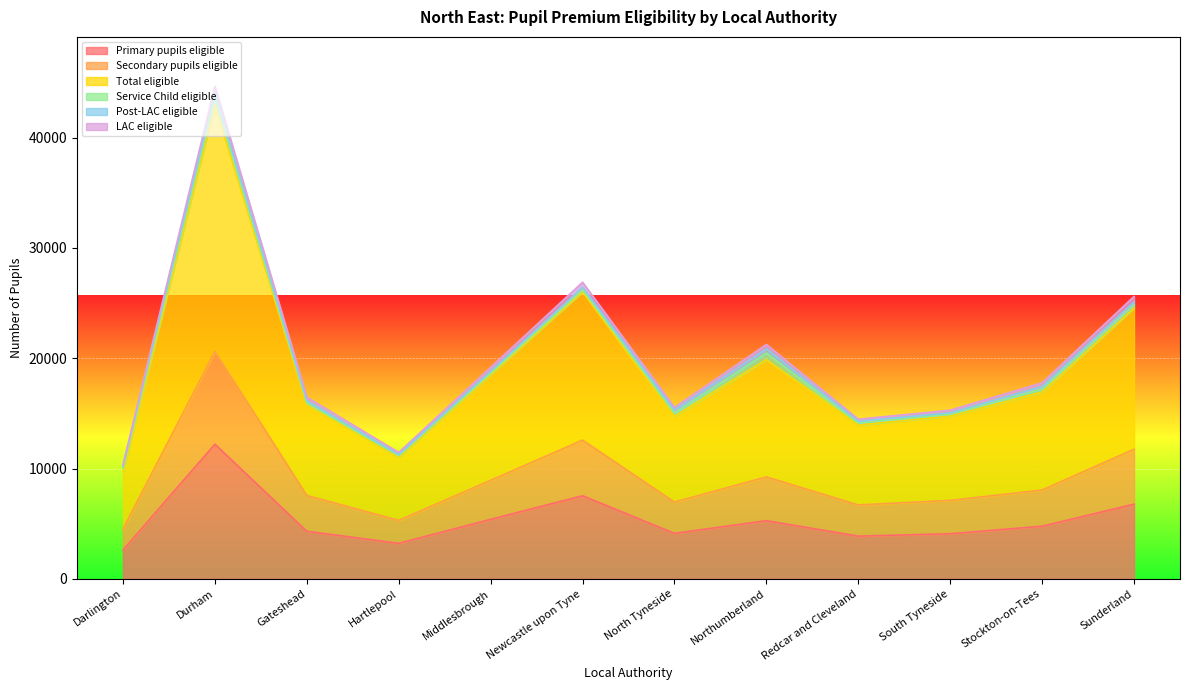

Between Middlesbrough and Redcar and Cleveland, which series saw the biggest shift?

Total eligible